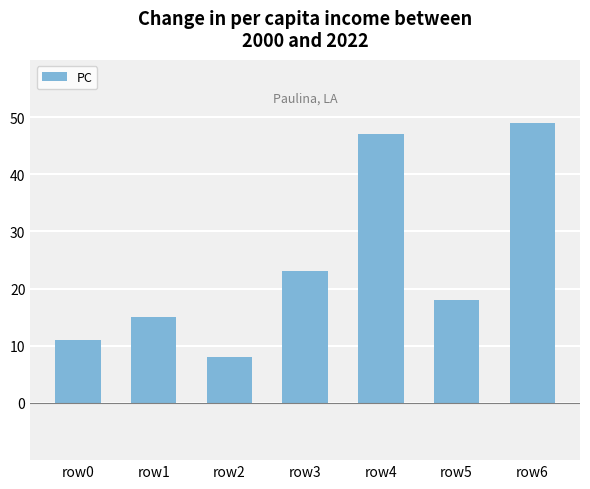

Does the chart contain stacked bars?

No